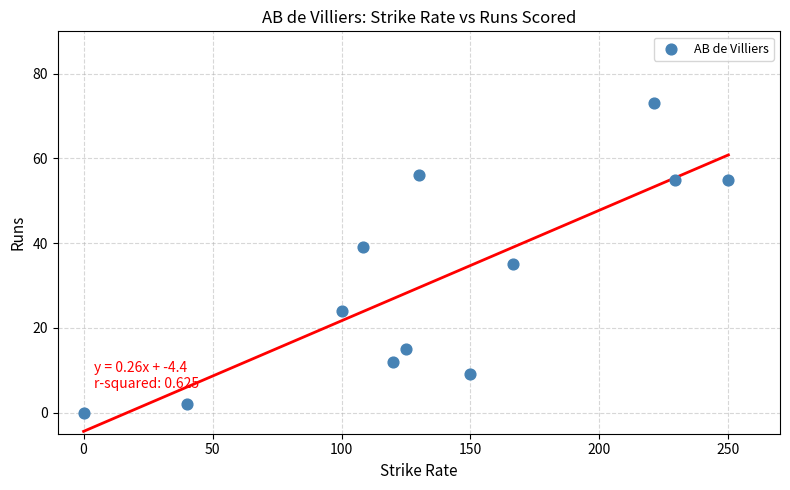

What Y value in the scatter plot is closest to 36?

35